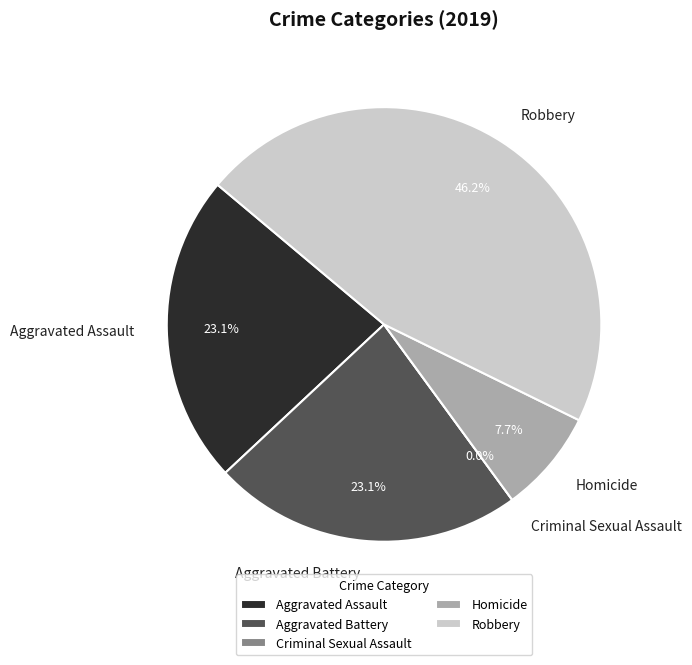

To the nearest percent, what is the combined percentage of Robbery and Aggravated Battery?

69%